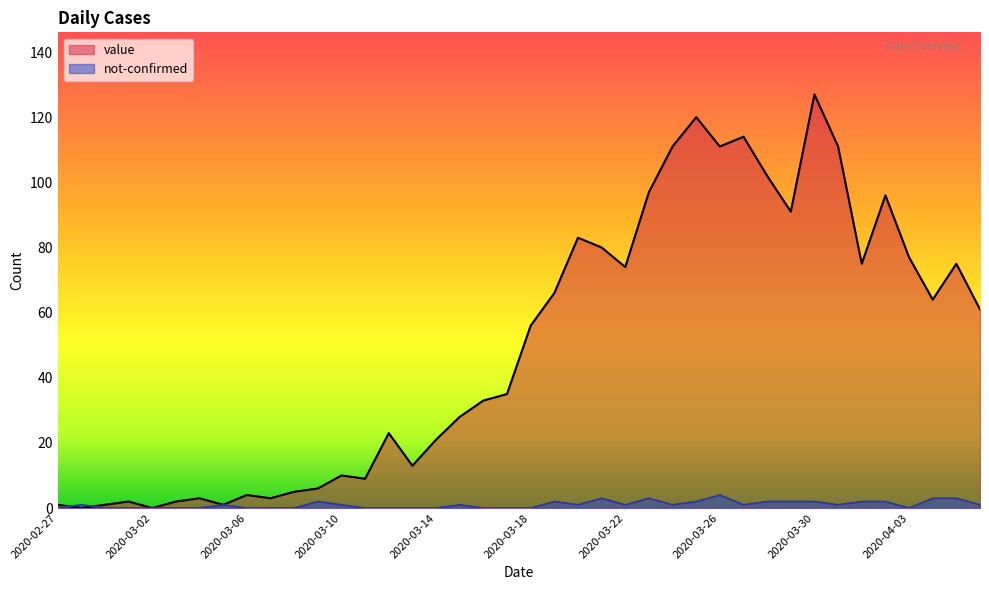

The value of value at 2020-03-25 is 172. True or false?

False